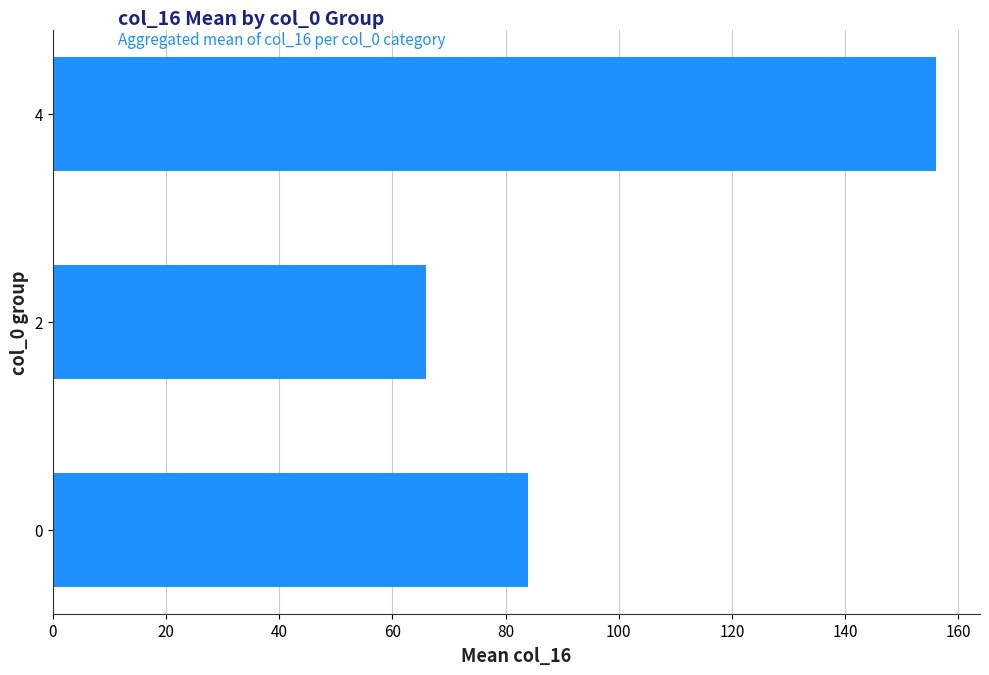

What is the smallest value displayed?

66